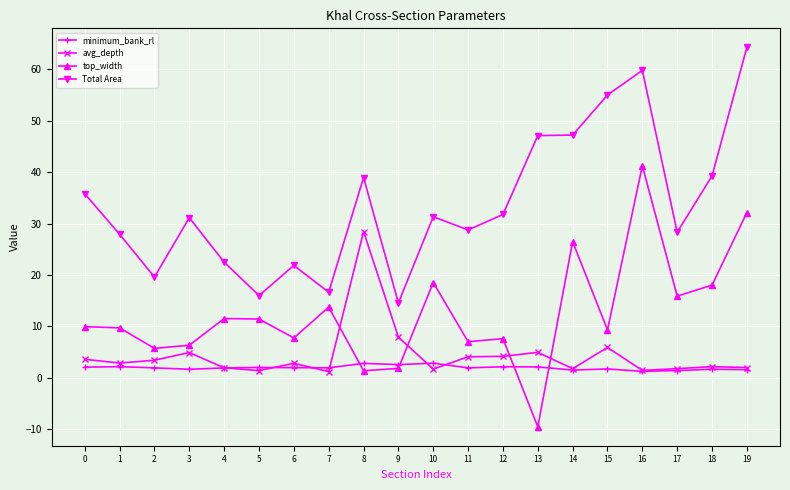

Which series ends up on top after the final intersection of avg_depth and top_width?

top_width